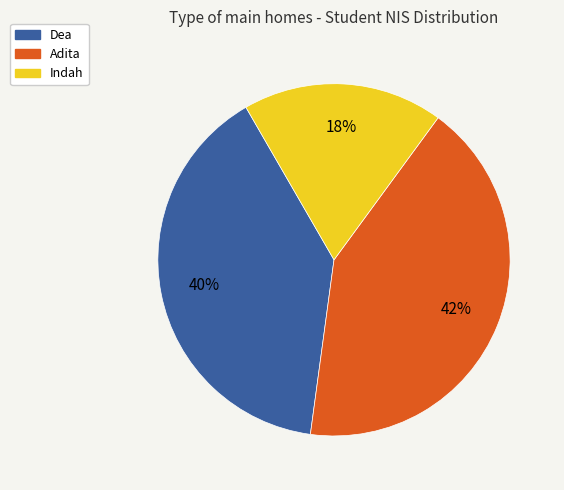

Combined, do Indah and Dea account for over 50%?

Yes